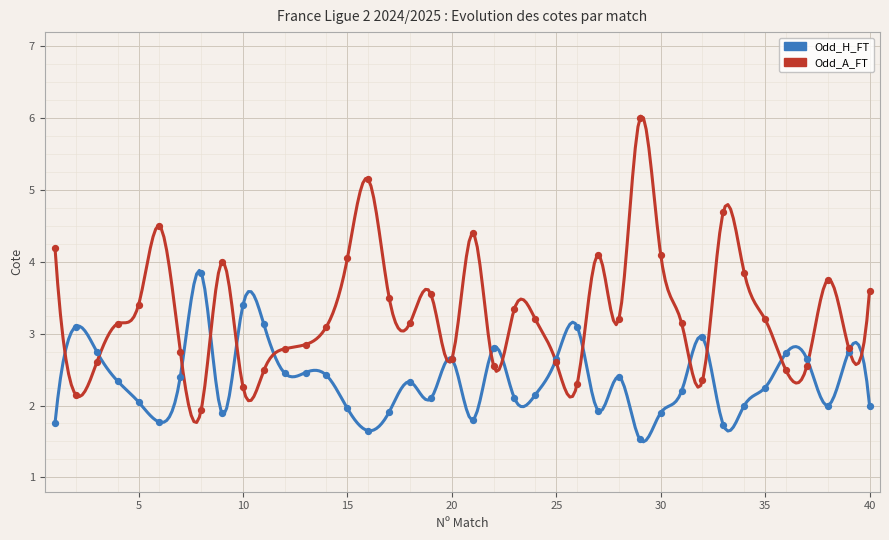

Which series contains the highest Y value?

Odd_A_FT